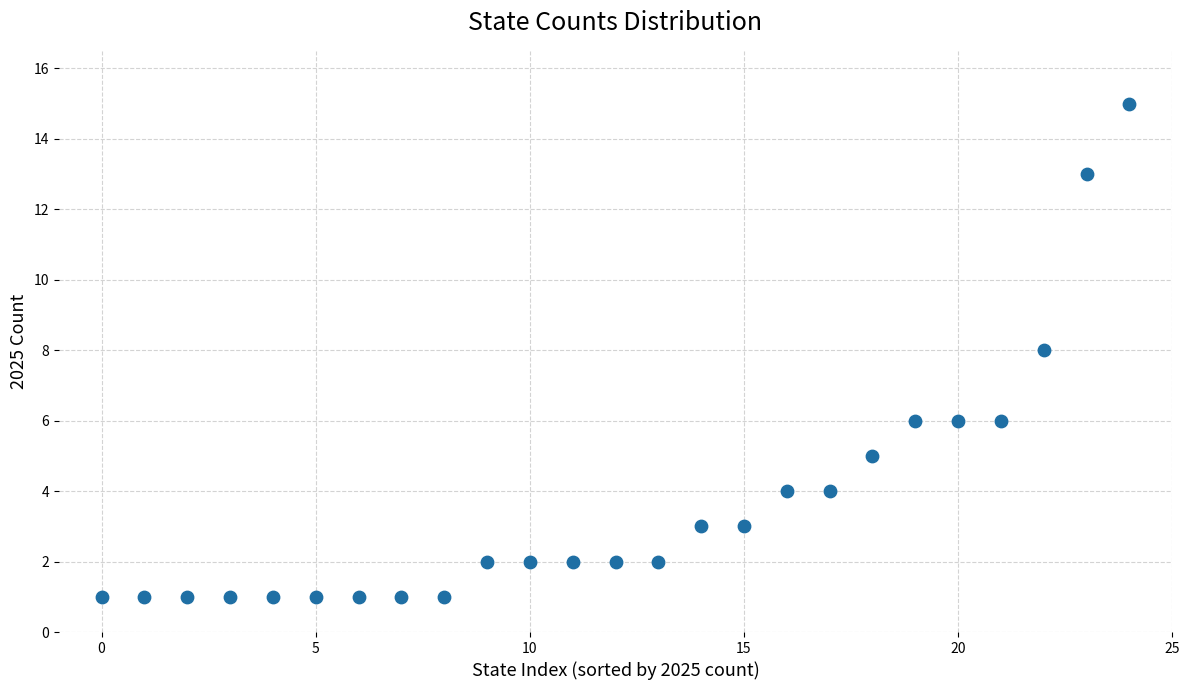

What is the range of Y values (max minus min)?

14